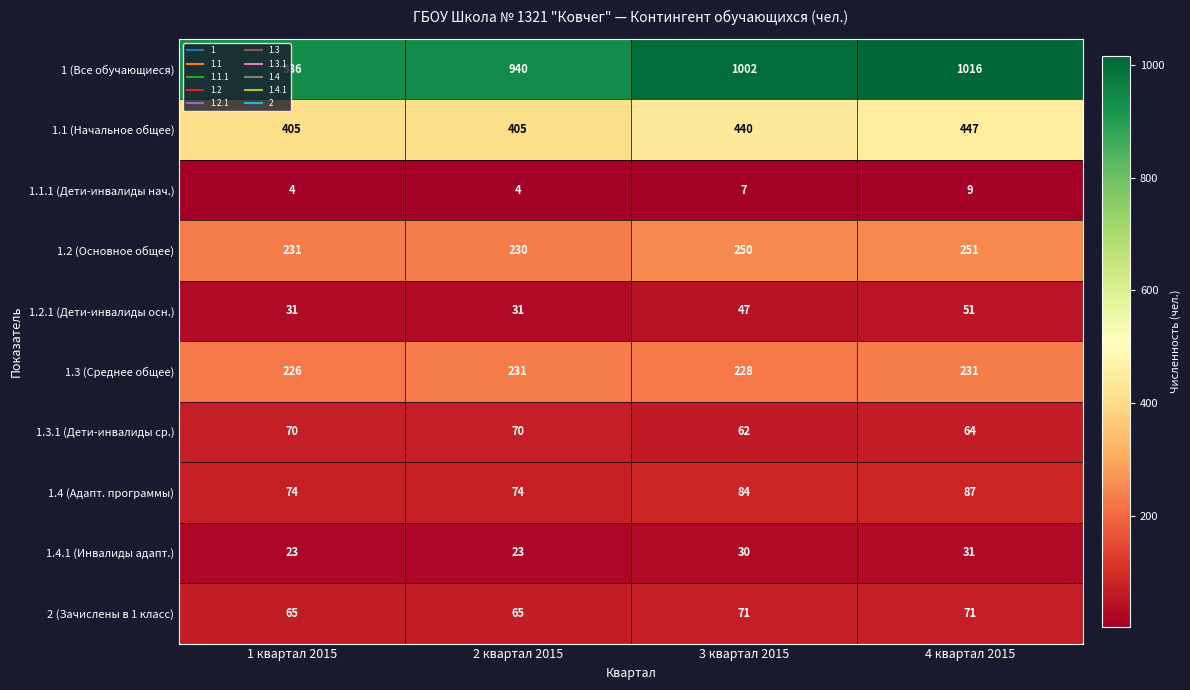

What is the difference between the maximum and minimum values in the 2 (Зачислены в 1 класс) series?

6